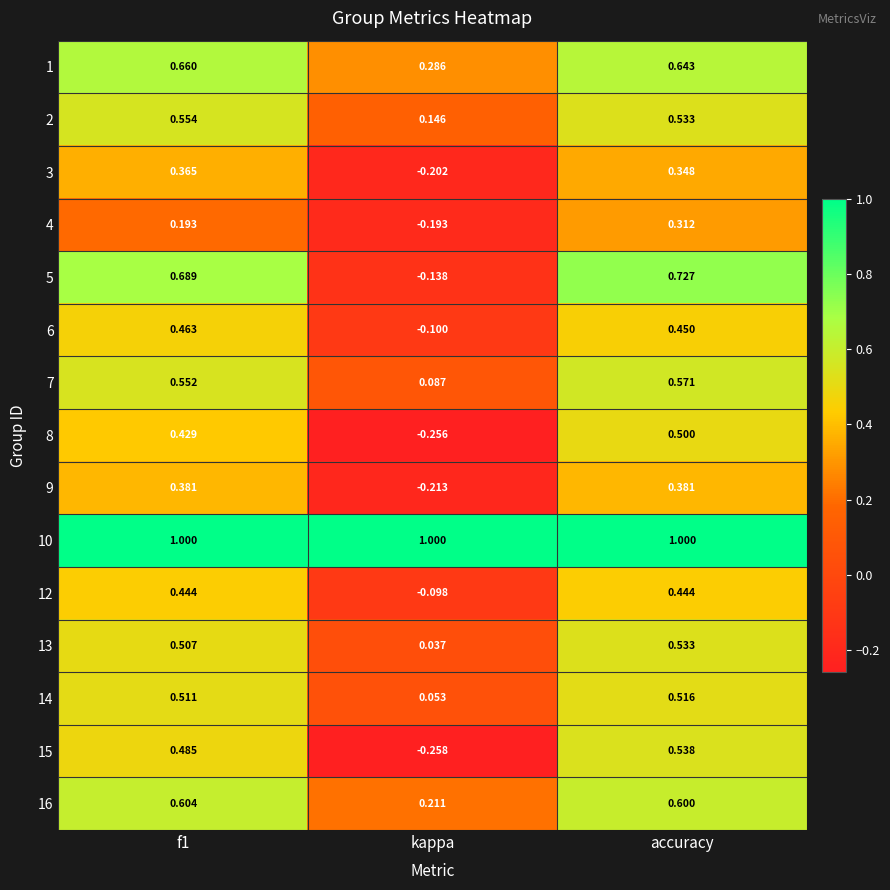

At which category is the sum across all series the highest?

accuracy